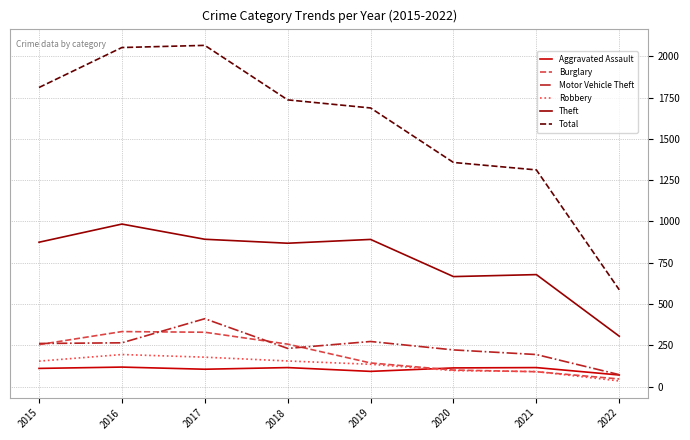

Is the value of Aggravated Assault at 2018 greater than the value of Burglary at 2021?

Yes